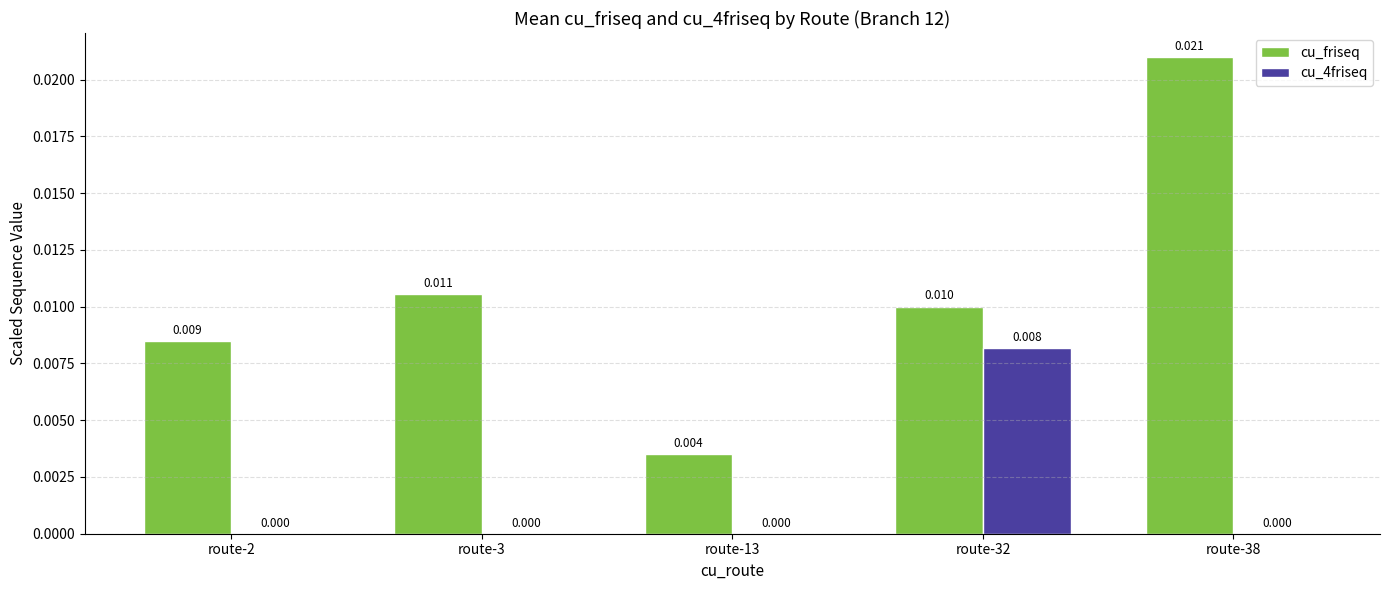

Where is cu_friseq nearest to the value 0?

route-13